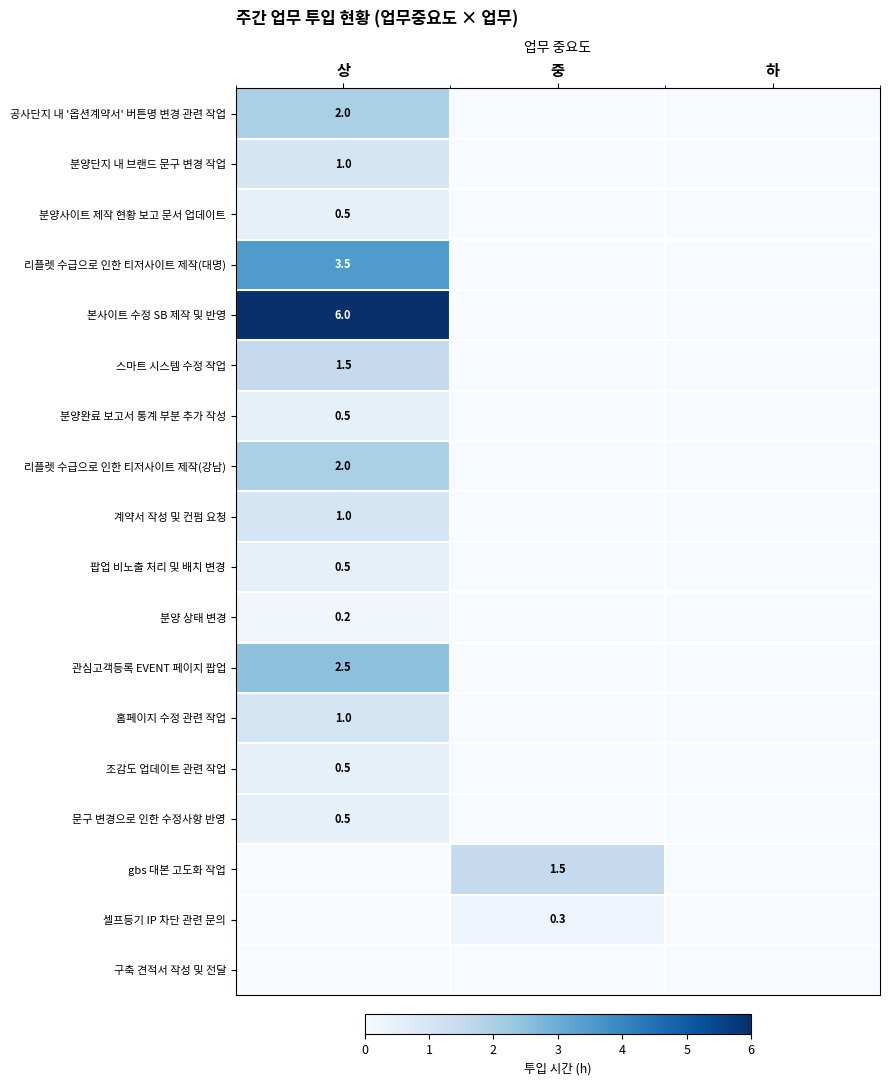

At how many categories does at least one series exceed 4?

1